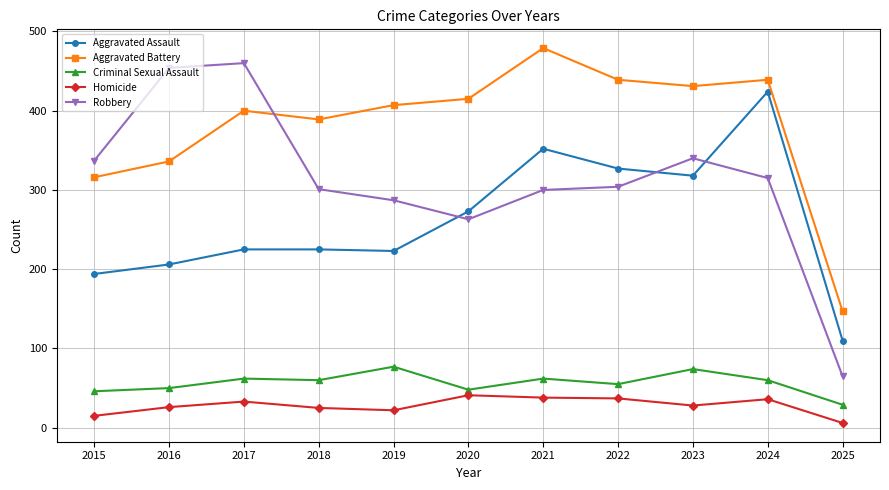

True or false: Criminal Sexual Assault has more than 2 interior local peaks.

True